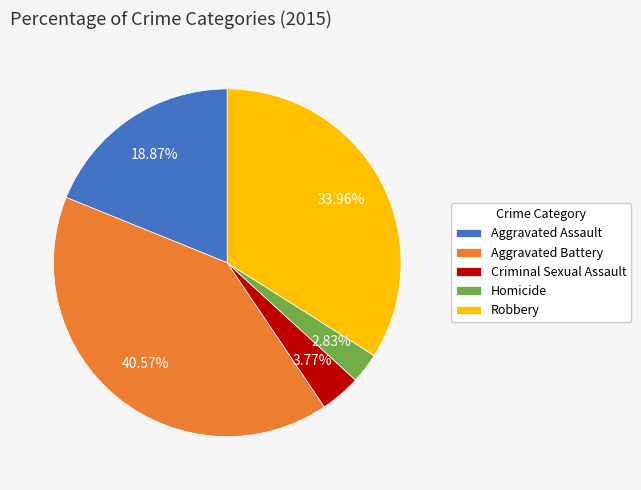

Which slice is the largest?

Aggravated Battery